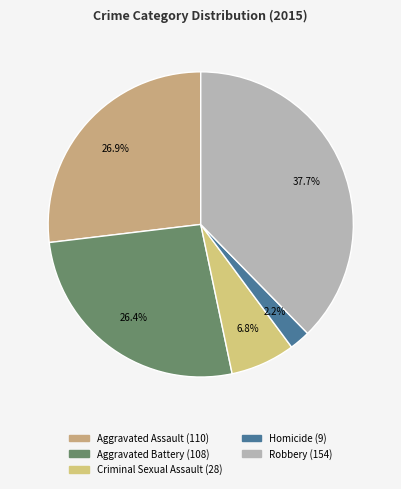

Is it true that Aggravated Battery is 41% of the pie?

False